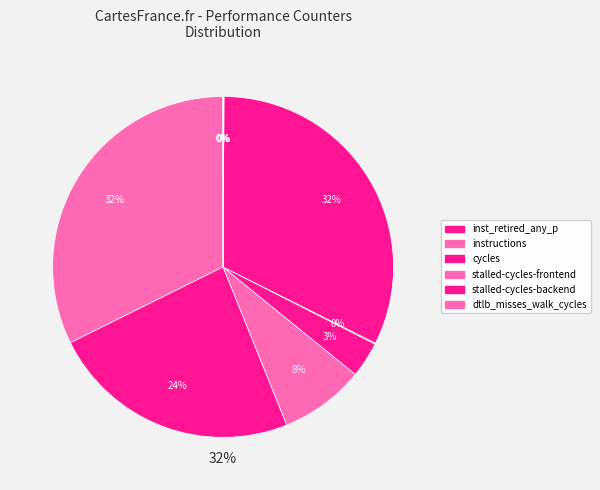

To the nearest percent, what is the combined percentage of dtlb_misses_walk_cycles and inst_retired_any_p?

32%